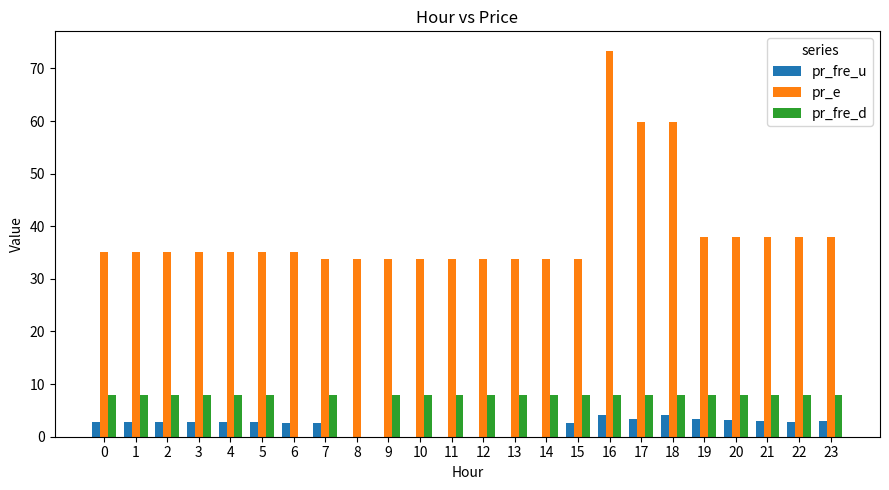

What is the maximum value shown in the chart?

73.4